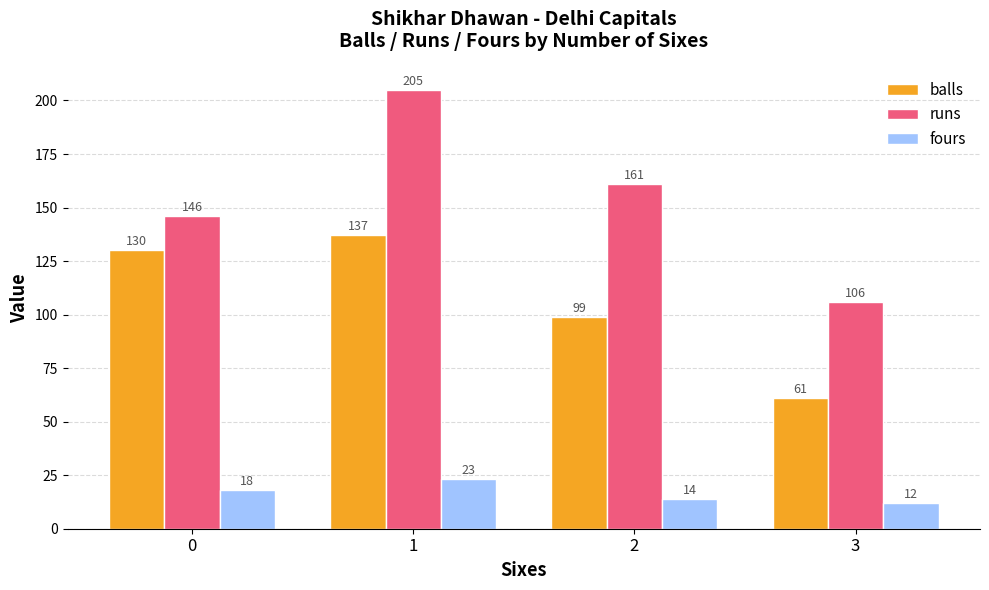

Rank the series by their maximum value, from highest to lowest.

runs, balls, fours